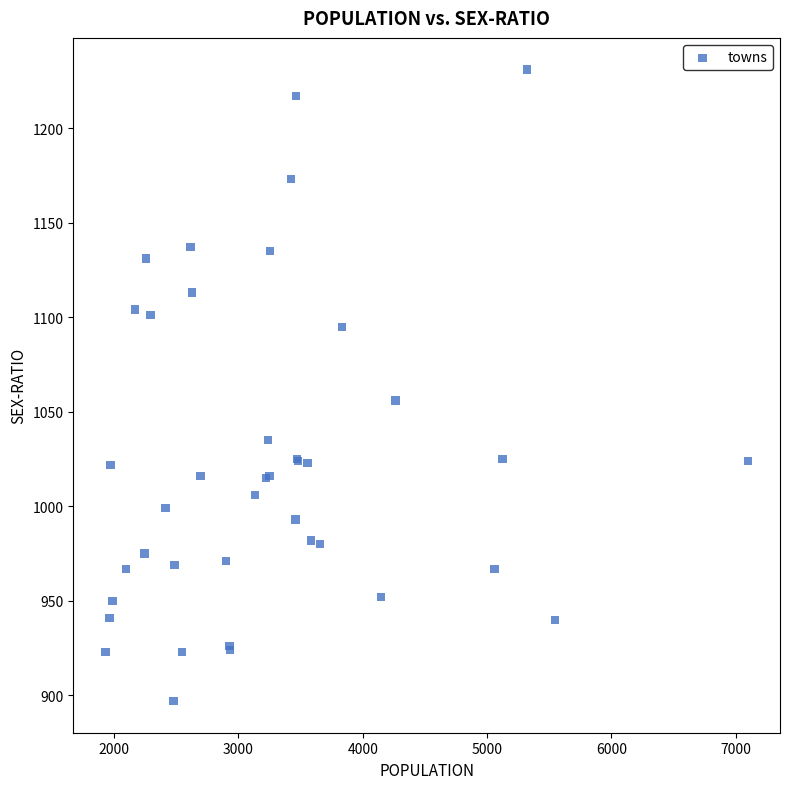

What Y value in the scatter plot is closest to 1064?

1056